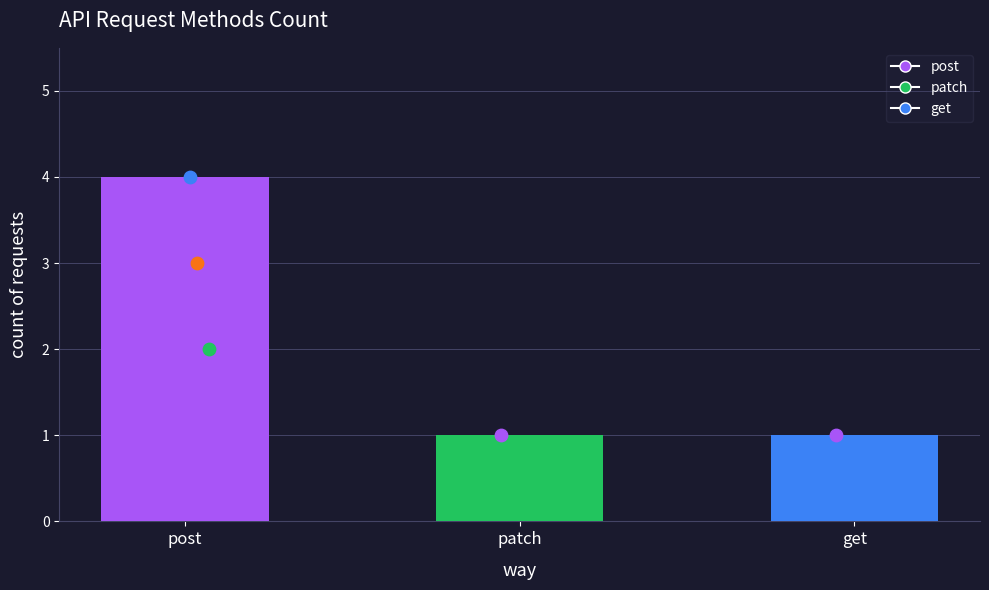

Which has a higher value, get or post?

post